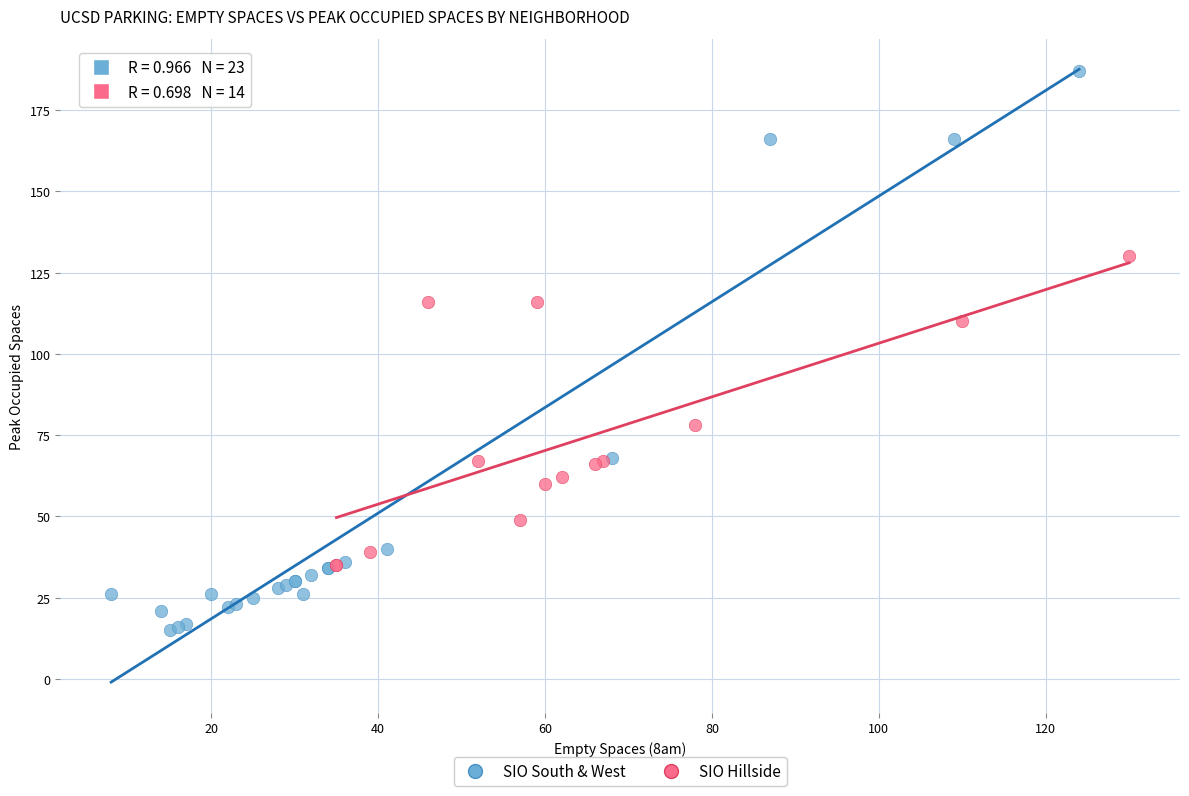

Which series contains the lowest Y value?

SIO South & West